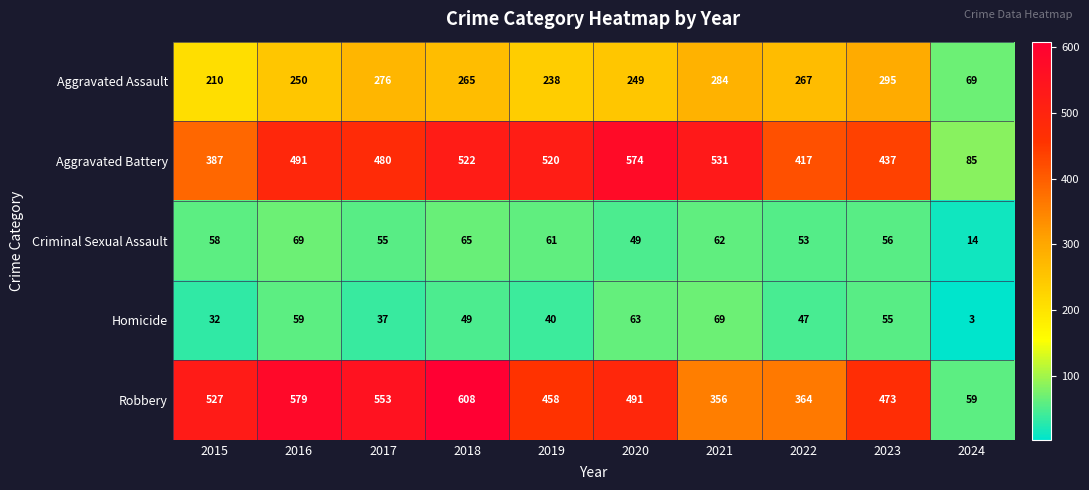

Which series changed the most between 2018 and 2023?

Robbery